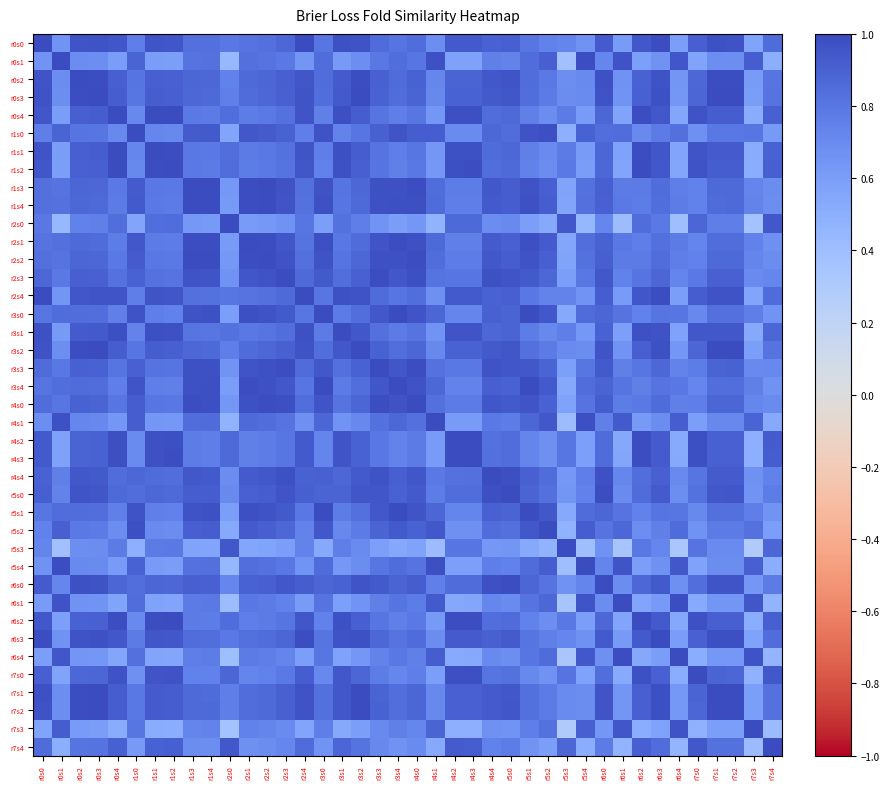

What is the maximum value shown in the chart?

1.0